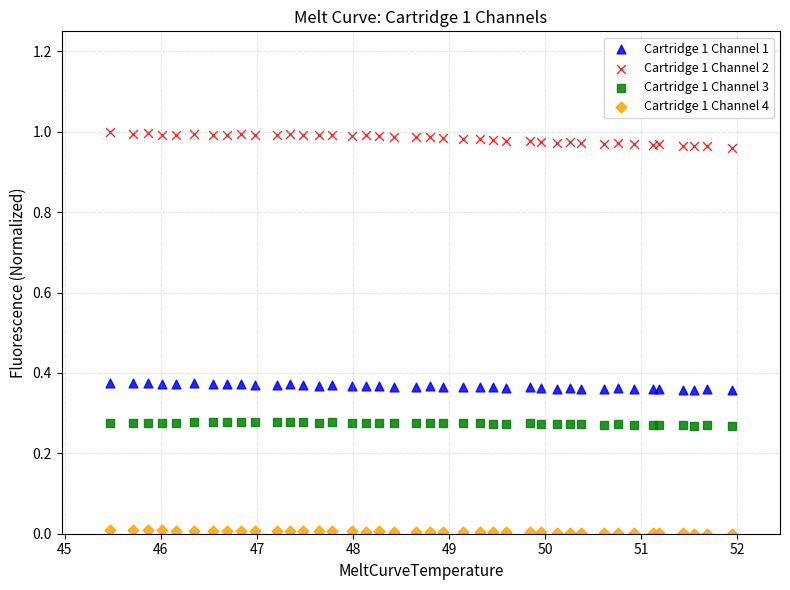

What is the X range (max minus min) for the scatter plot?

6.5